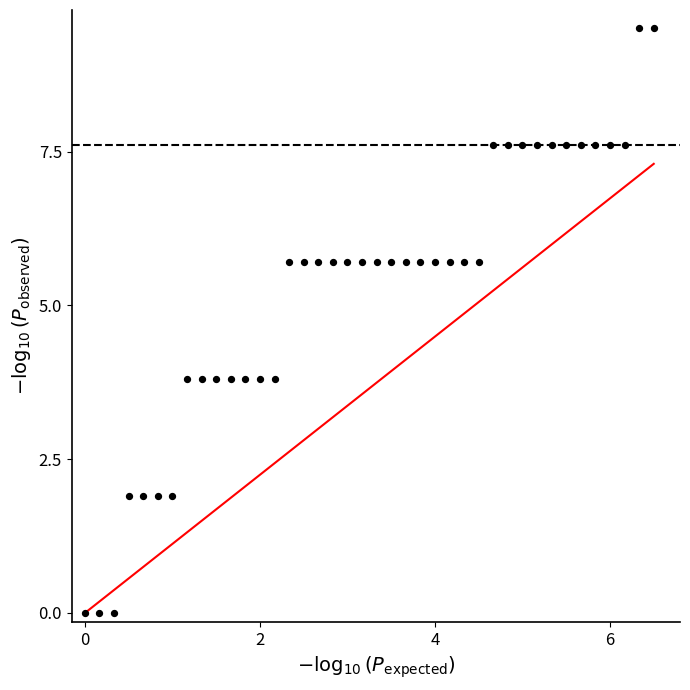

What is the range of Y values (max minus min)?

9.5